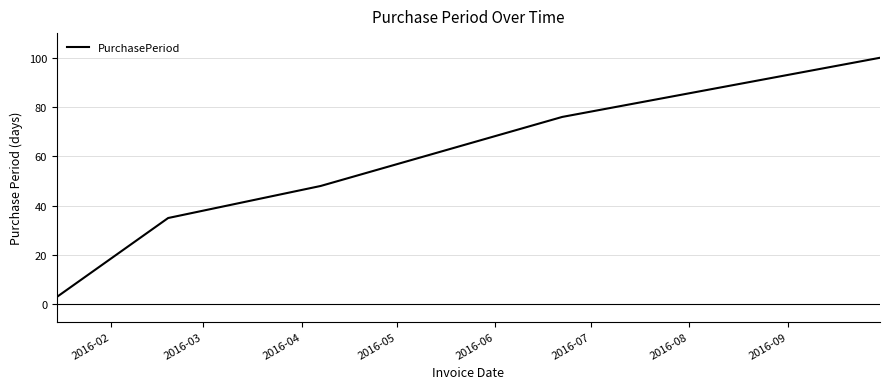

What is the difference between the second highest and second lowest values?

41